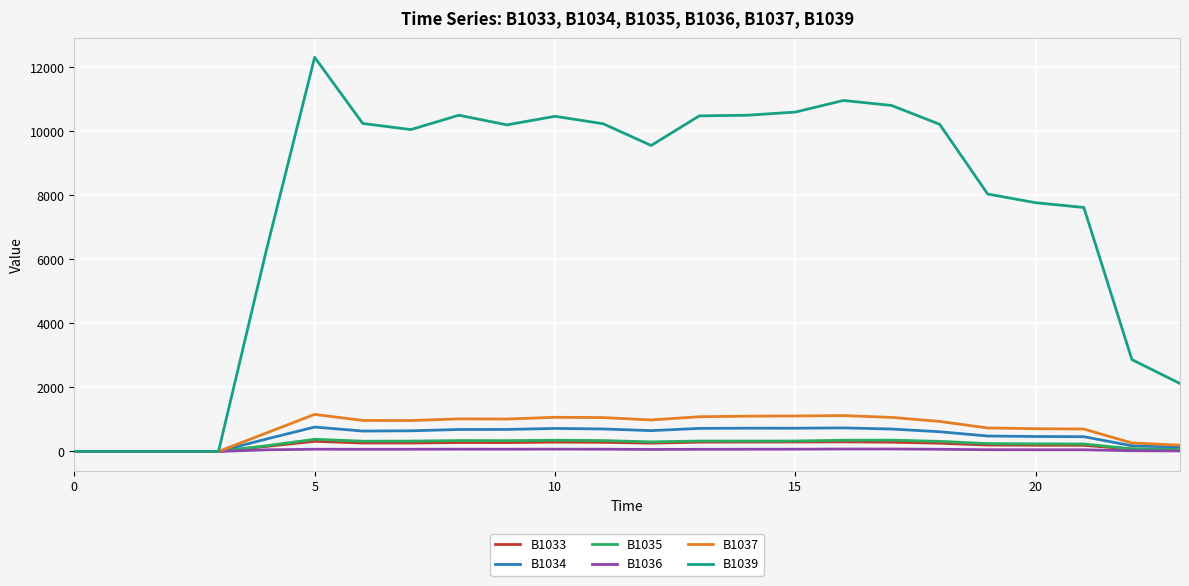

Which series has the widest spread of values?

B1039